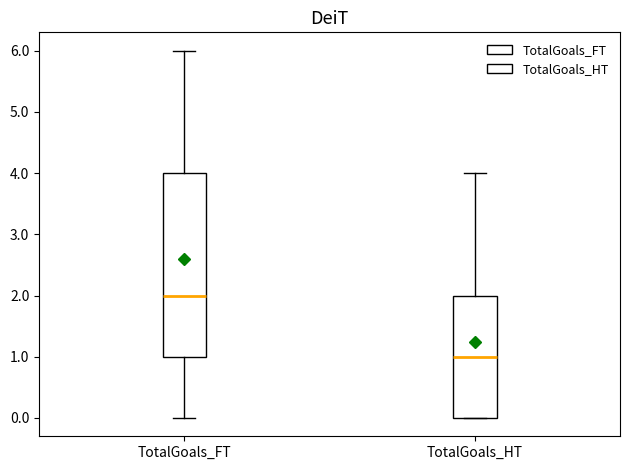

Reading left to right, transcribe this box plot: for each box, give where its median line is, the range the box spans, and where its two whiskers end, as read against the y-axis. The values are not printed on the chart, so give them approximately, as read against the axis.

TotalGoals_FT: median 2, box 1 to 4, whiskers 0 to 6
TotalGoals_HT: median 1, box 0 to 2, whiskers 0 to 4